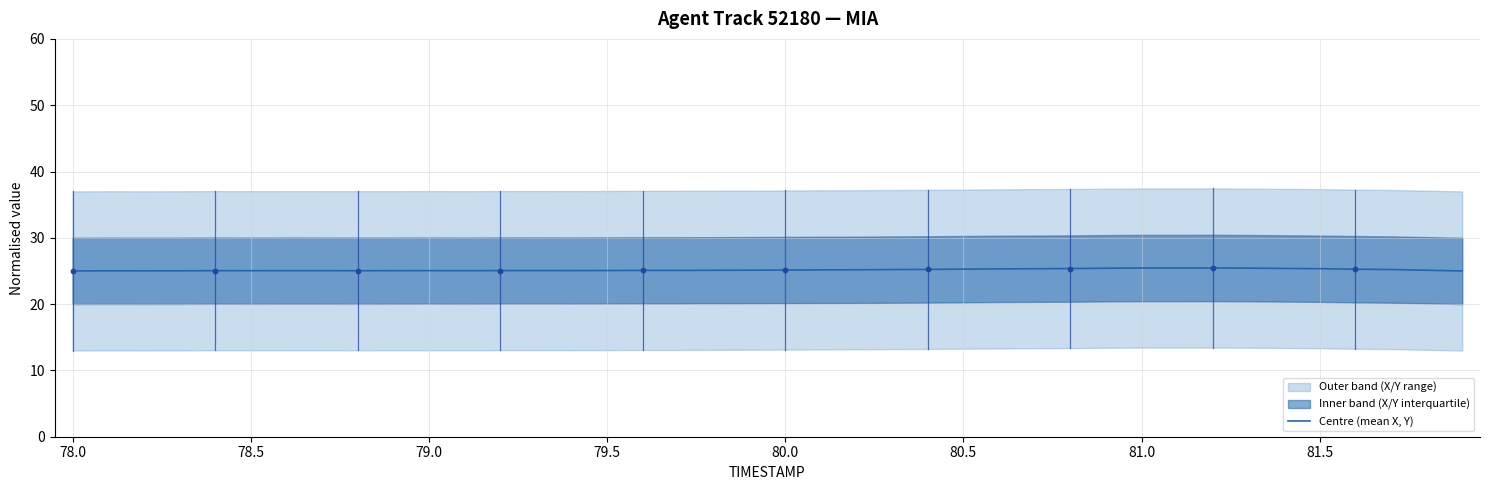

What is the maximum value for Centre (mean X, Y)?

25.5